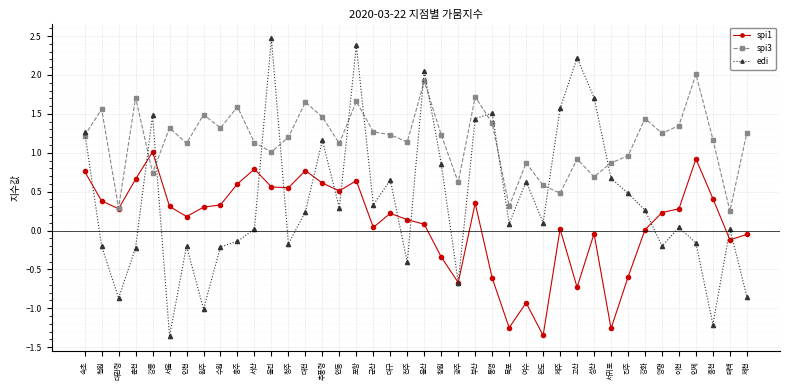

The value of spi3 at 수원 is 2.3. True or false?

False